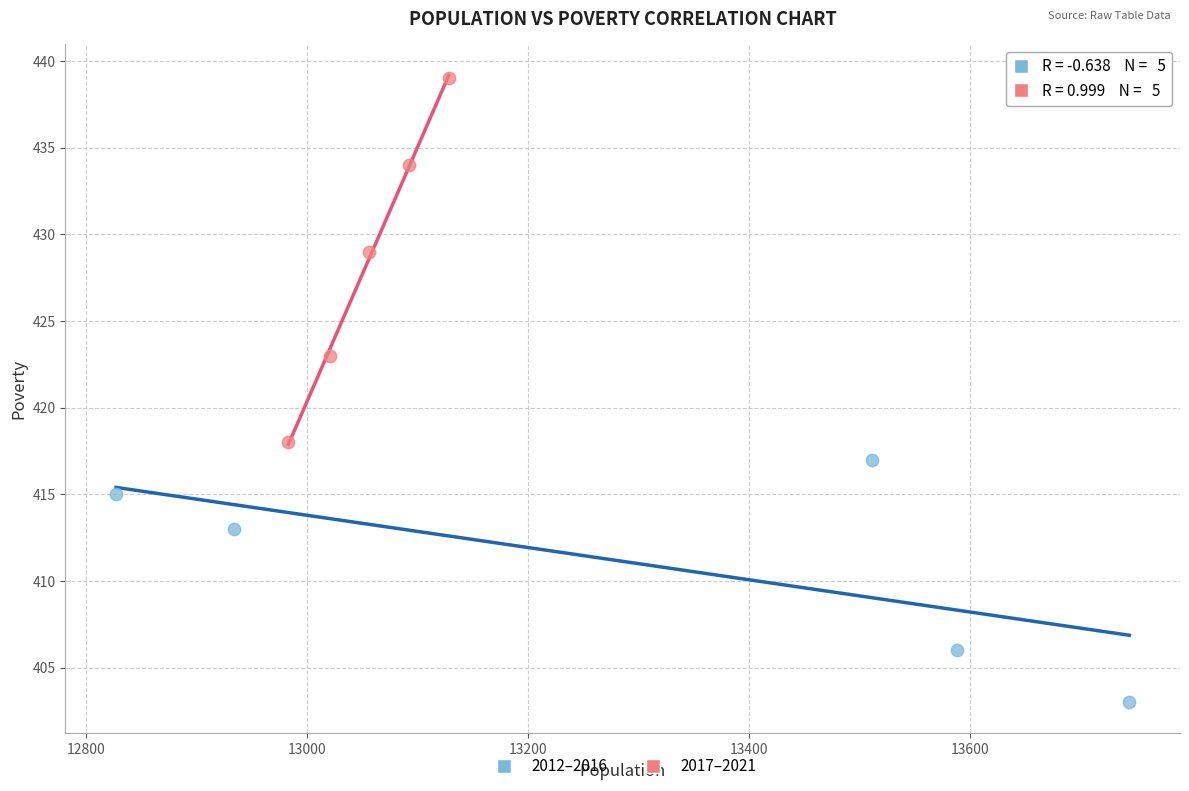

Which series reaches the maximum Y coordinate?

2017–2021